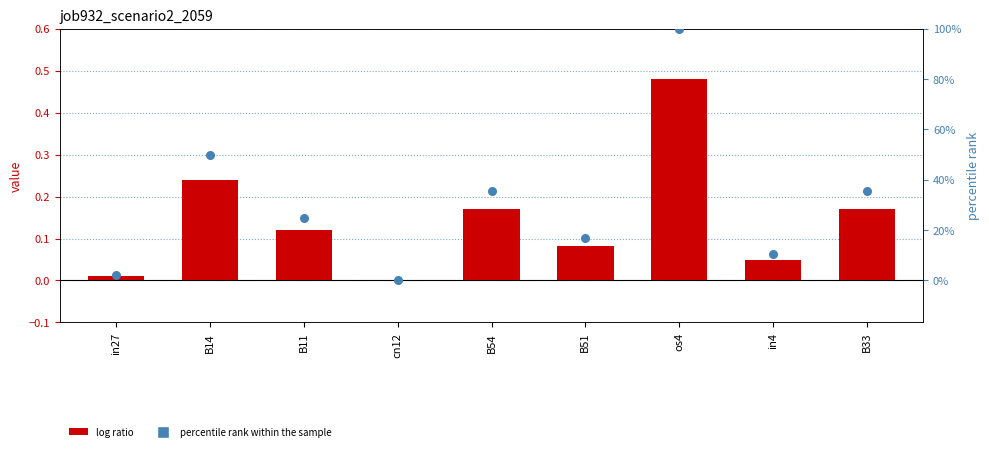

At which category is the sum across all series the highest?

os4